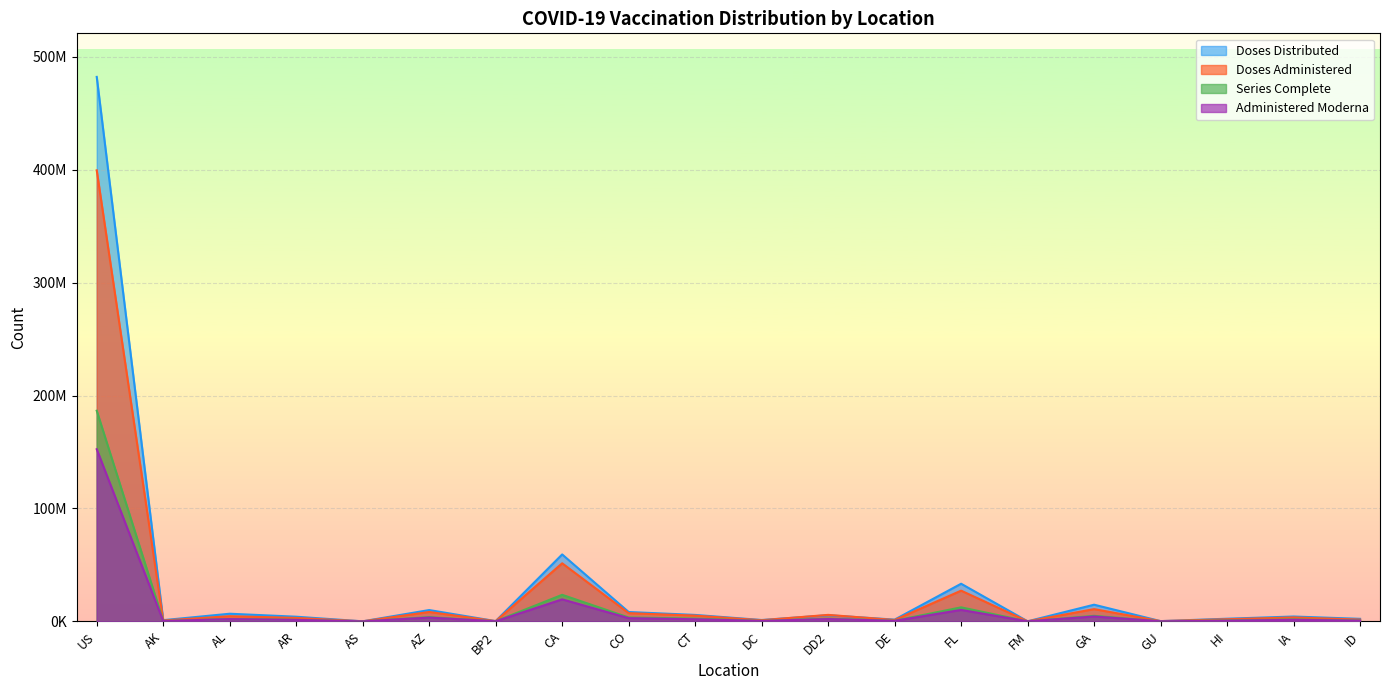

What is the difference between the maximum and minimum values in the Administered_Moderna series?

152488599